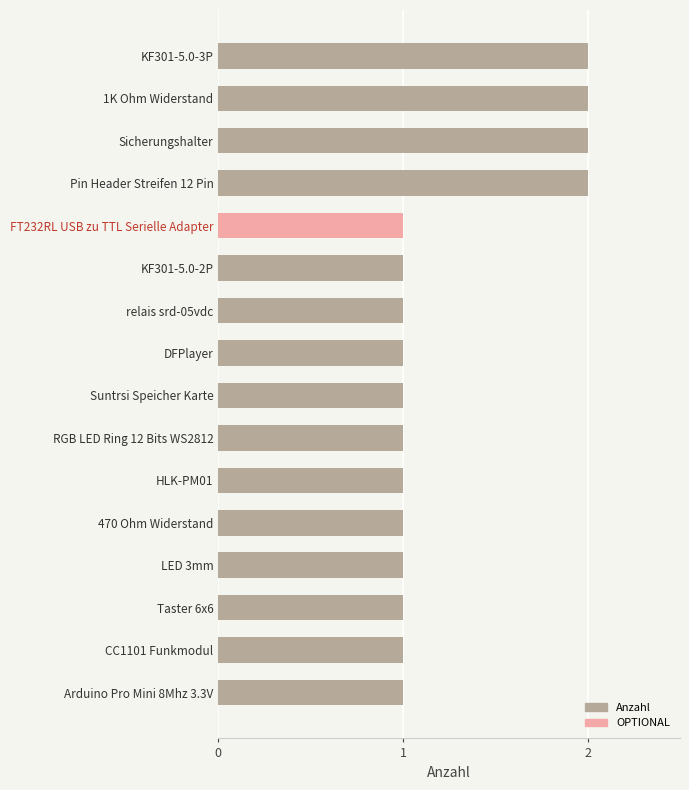

What is the sum of all values?

20